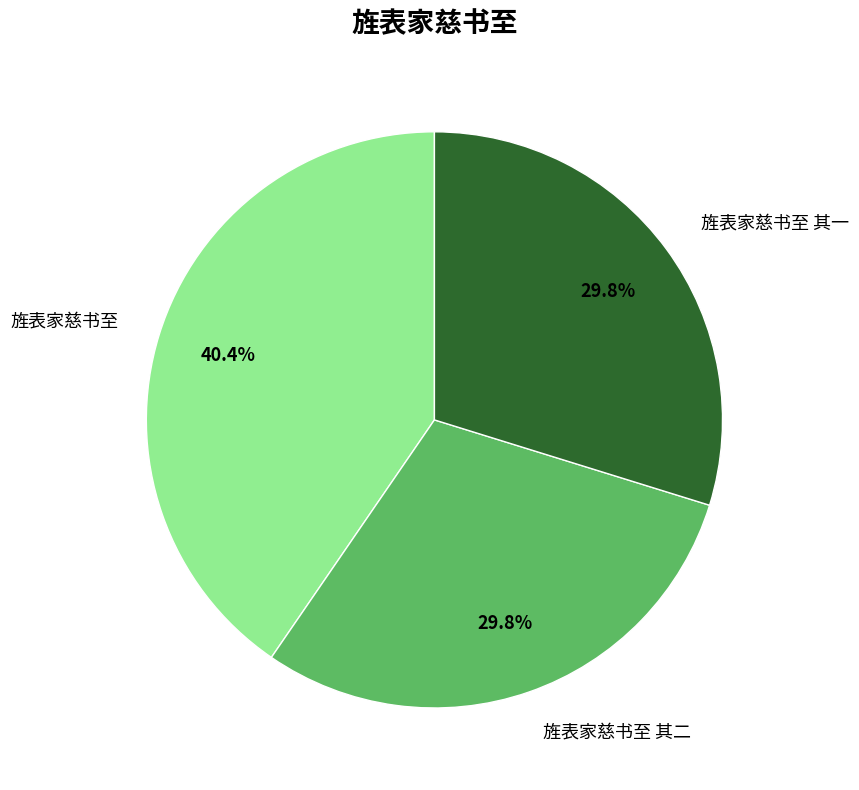

Is it true that 旌表家慈书至 其一 is 21% of the pie?

False